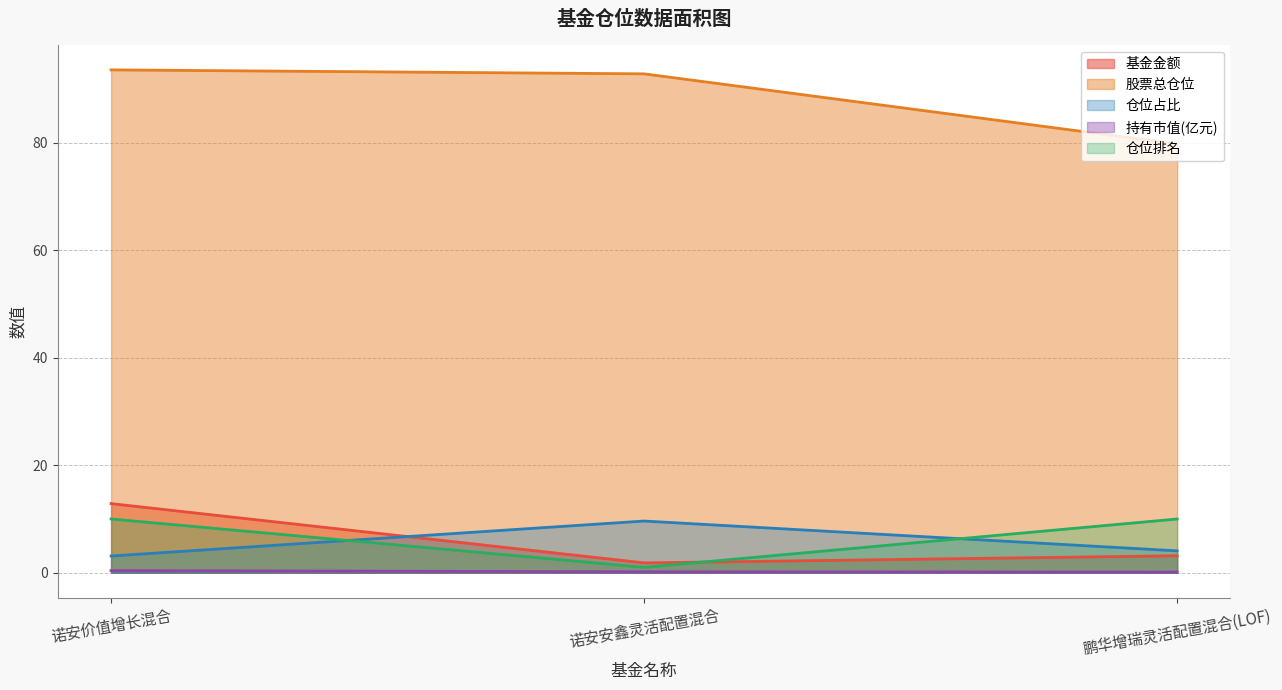

Reading right to left, what are all the values shown in this chart?

基金金额: 3.2	1.8	12.9
股票总仓位: 79.8	92.8	93.6
仓位占比: 4.1	9.6	3.1
持有市值(亿元): 0.1	0.2	0.4
仓位排名: 10.0	1.0	10.0